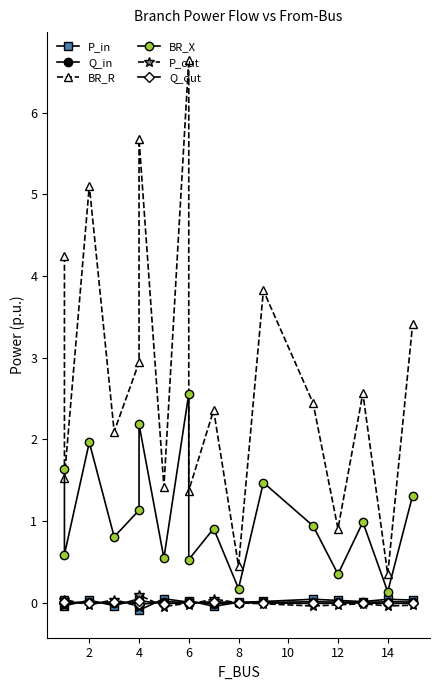

The BR_R series shows 0.6 at 14. True or false?

False